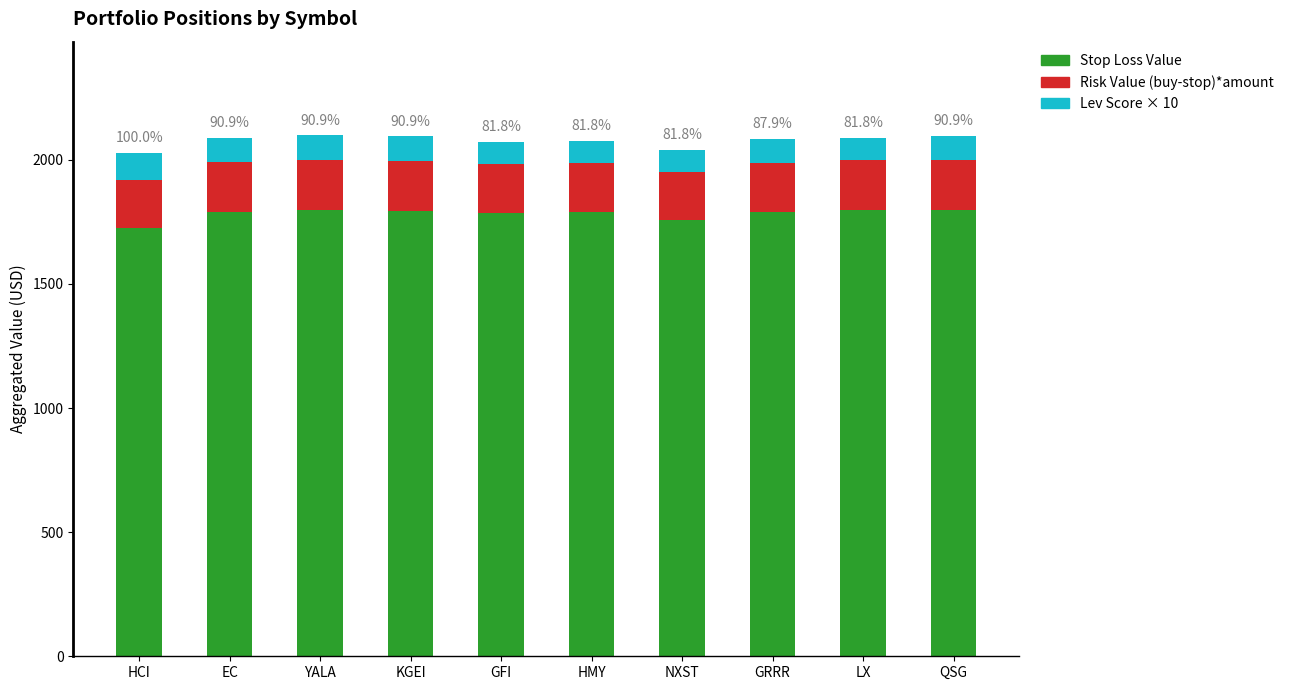

The value of Stop Loss Value at EC is 358.7. True or false?

False